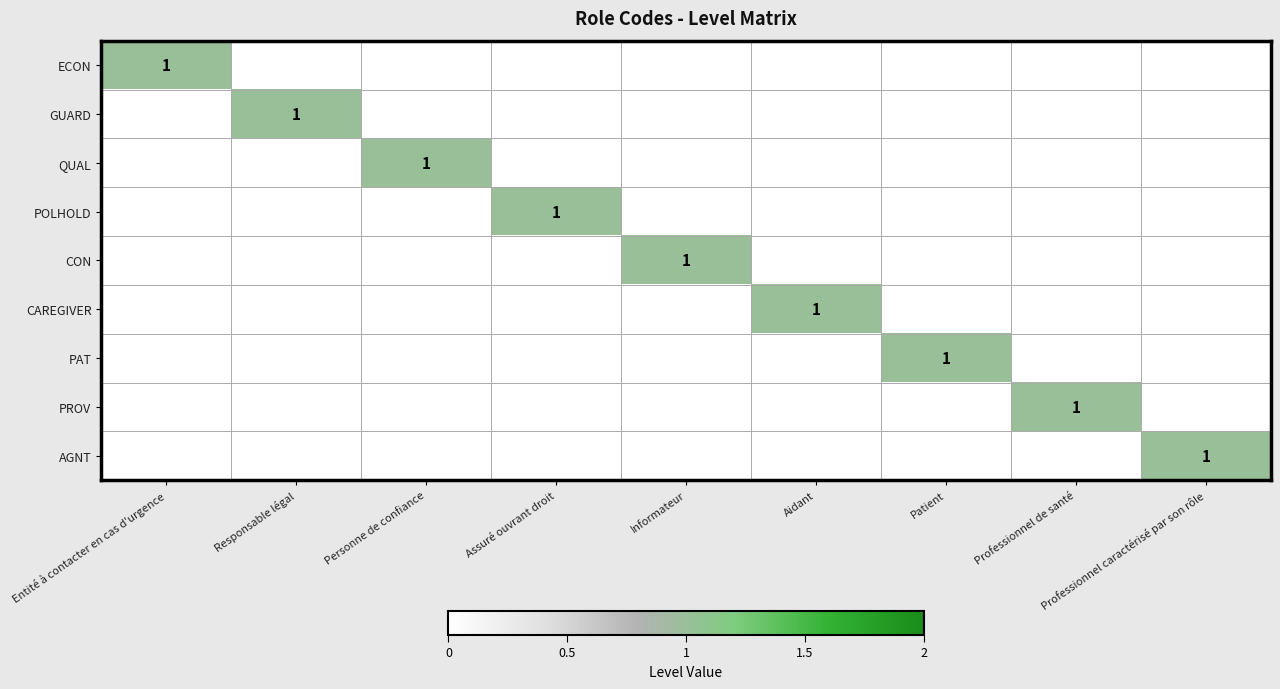

True or false: GUARD has a value of 1 at Responsable légal.

True